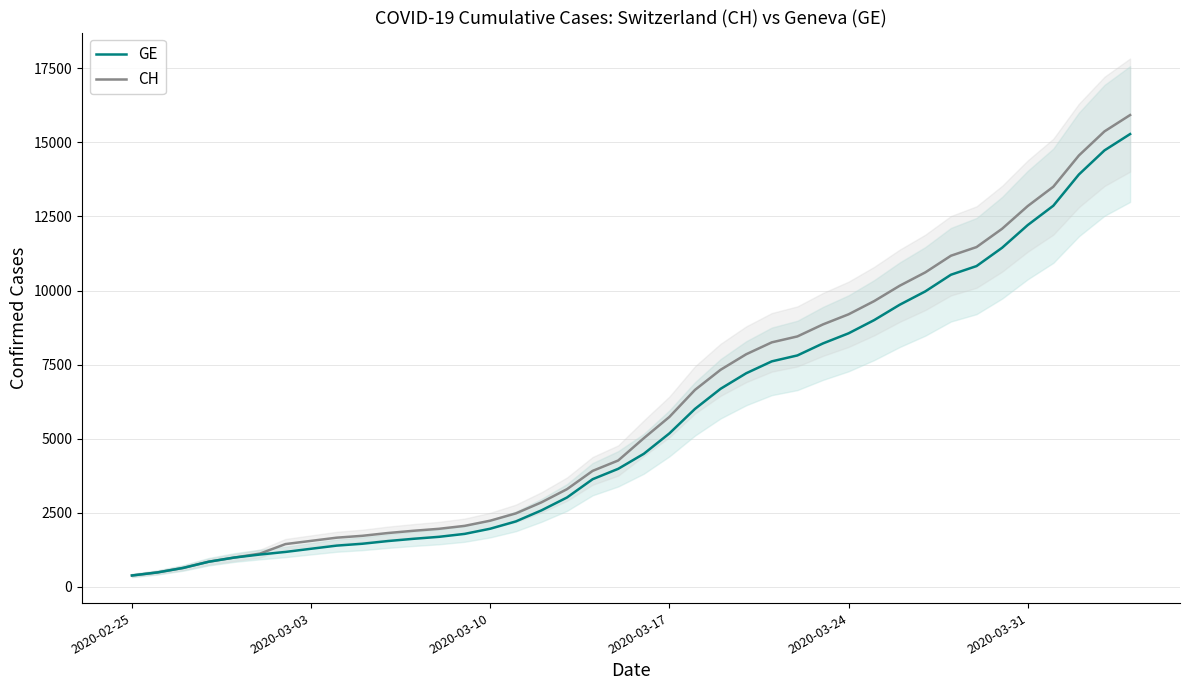

True or false: CH has more than 0 interior local peaks.

False